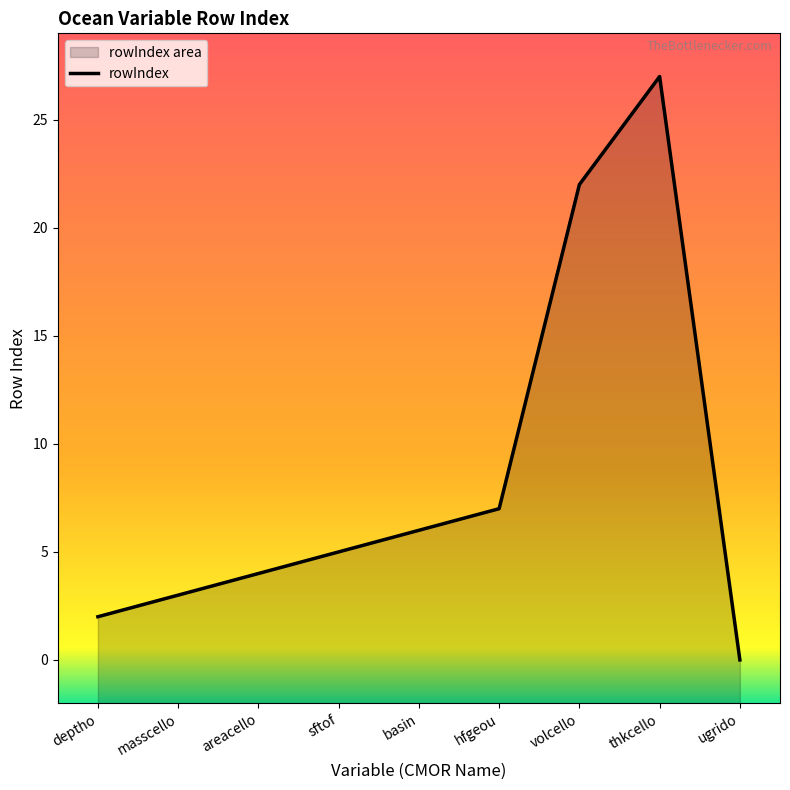

How many lines are shown in the chart?

1